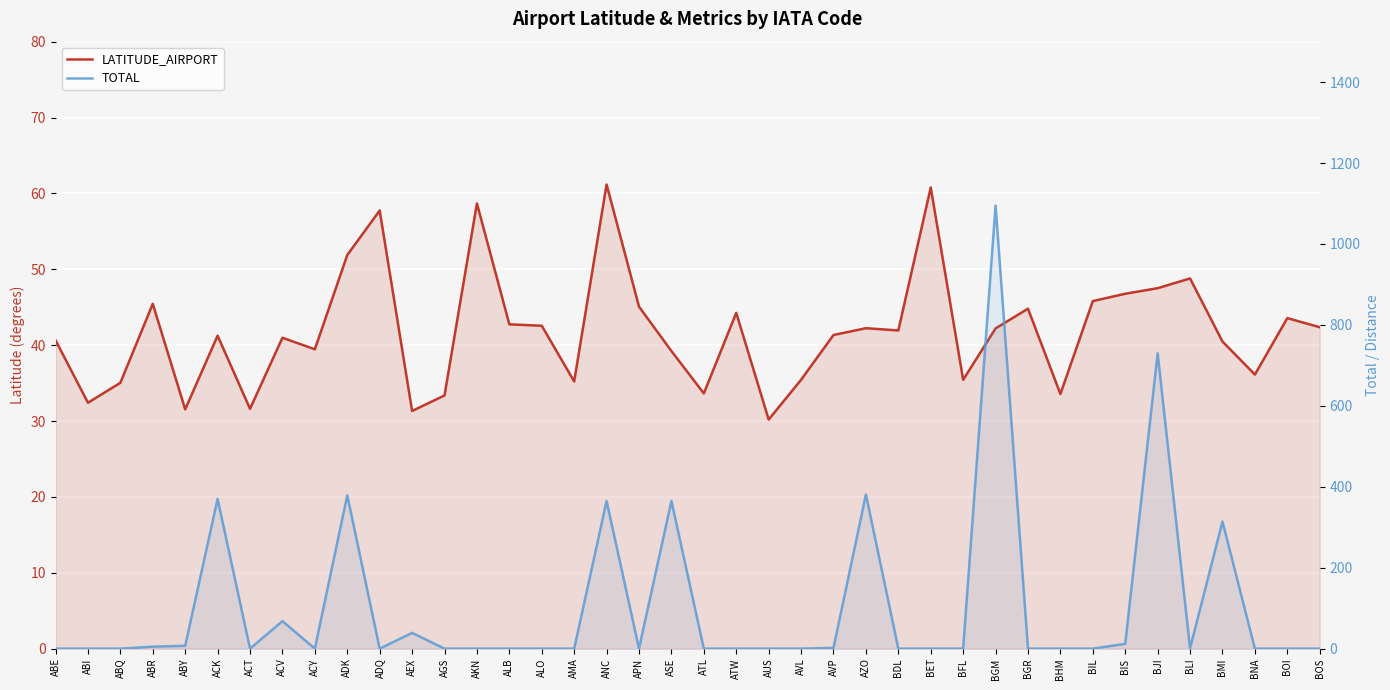

Reading left to right, extract all data points from this chart.

LATITUDE_AIRPORT: 40.7	32.4	35.0	45.4	31.5	41.3	31.6	41.0	39.5	51.9	57.7	31.3	33.4	58.7	42.7	42.6	35.2	61.2	45.1	39.2	33.6	44.3	30.2	35.4	41.3	42.2	41.9	60.8	35.4	42.2	44.8	33.6	45.8	46.8	47.5	48.8	40.5	36.1	43.6	42.4
TOTAL: 0.0	0.0	0.0	5.0	7.0	370.0	0.0	68.0	0.0	379.0	0.0	39.0	0.0	0.0	0.0	0.0	0.0	365.0	0.0	365.0	0.0	0.0	0.0	0.0	2.0	381.0	0.0	0.0	0.0	1095.0	0.0	0.0	0.0	12.0	730.0	1.0	314.0	0.0	0.0	0.0